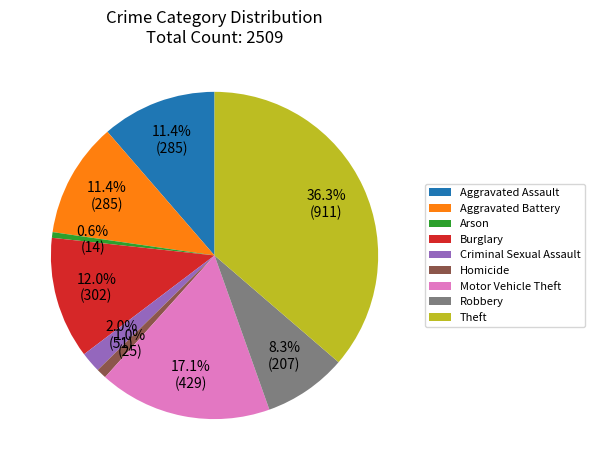

To the nearest percent, what portion does Robbery represent?

8%